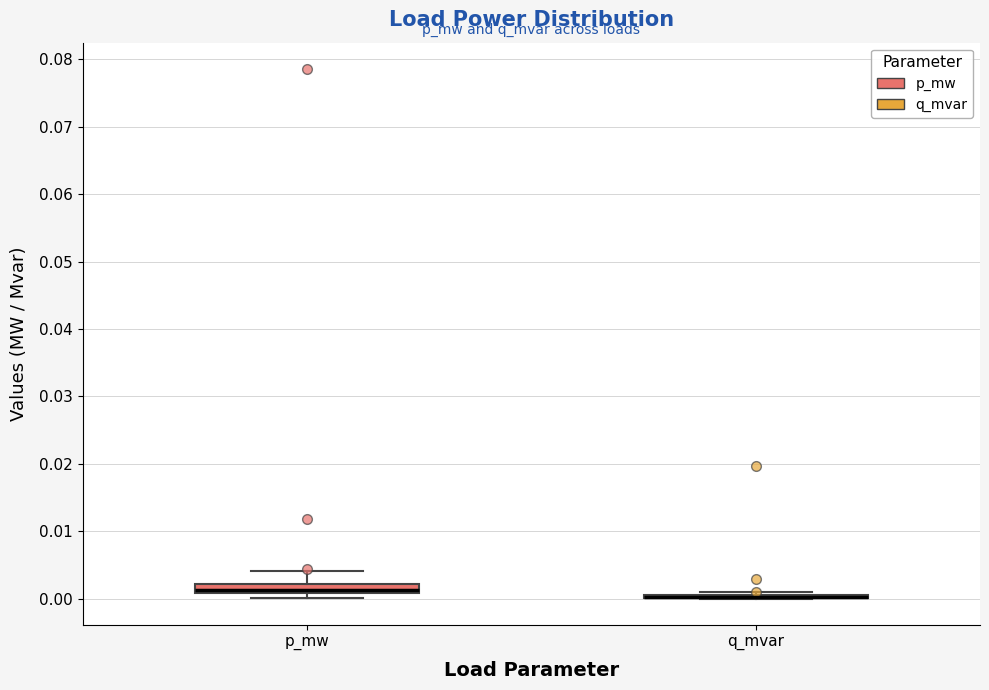

Where is the lower edge of the box for p_mw on the y-axis? The values are not printed on the chart, so give them approximately, as read against the axis.

0.001